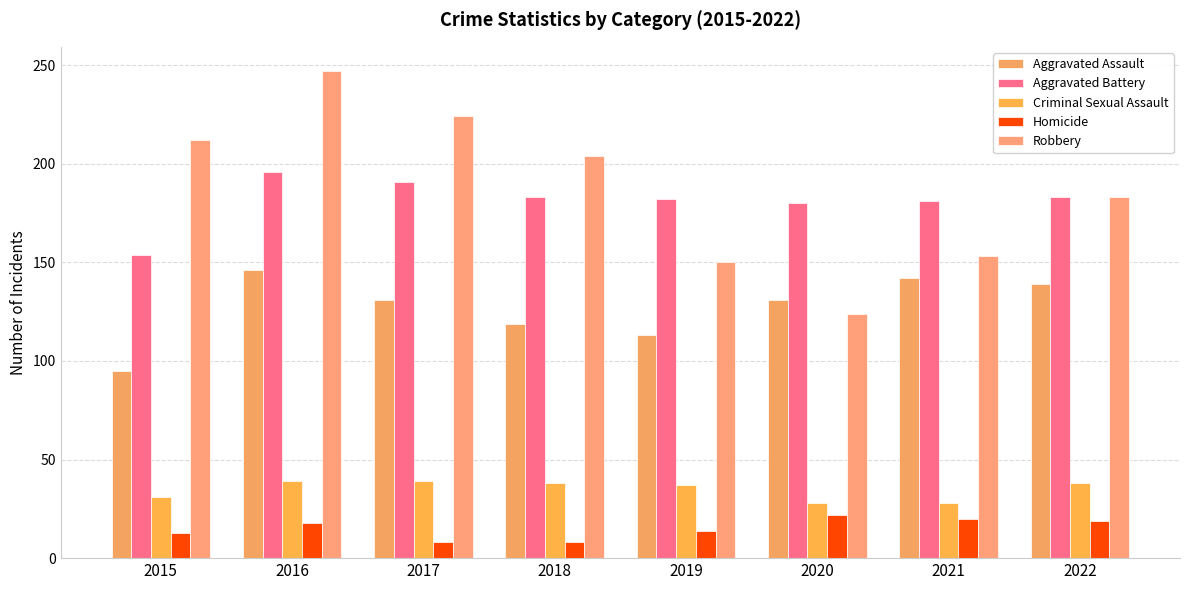

At which label is Criminal Sexual Assault closest to 33?

2015